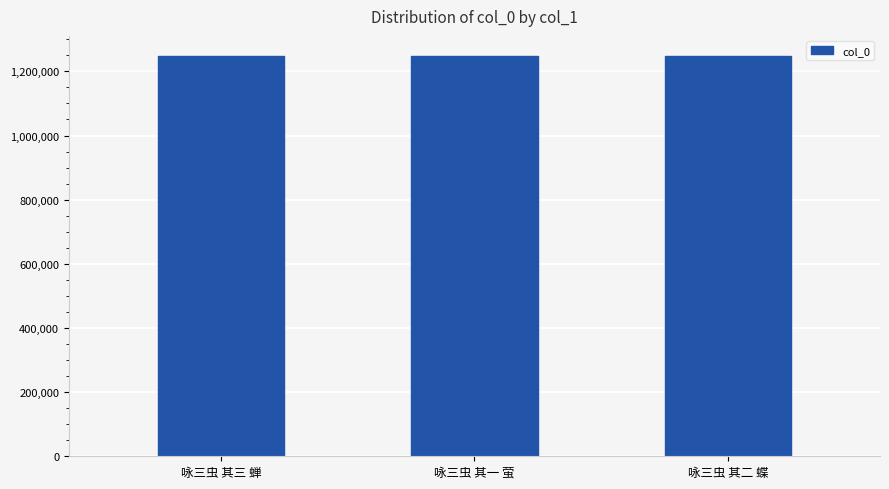

What is the sum of the values at 咏三虫 其三 蝉 and 咏三虫 其二 蝶?

2496383